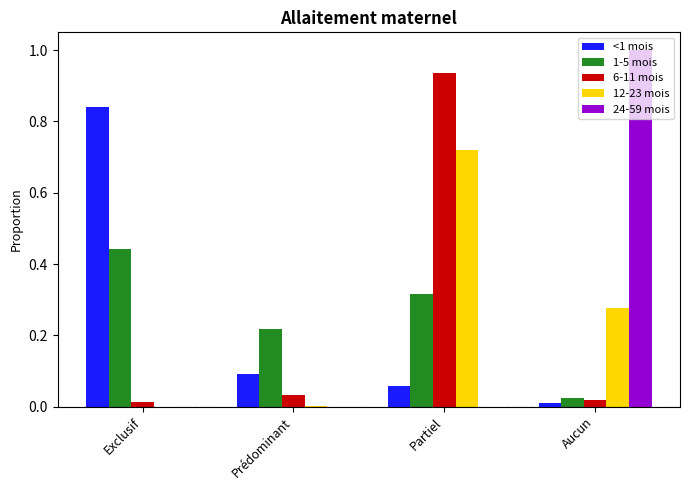

What is the sum of all <1 mois values?

1.0